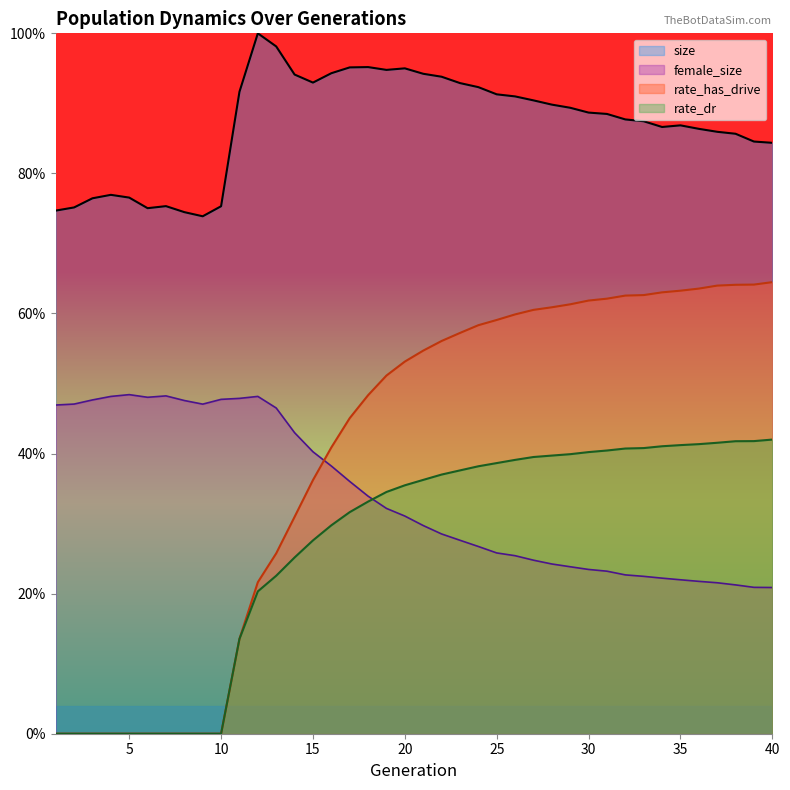

What are all the series names shown in the legend?

size, female_size, rate_has_drive, rate_dr